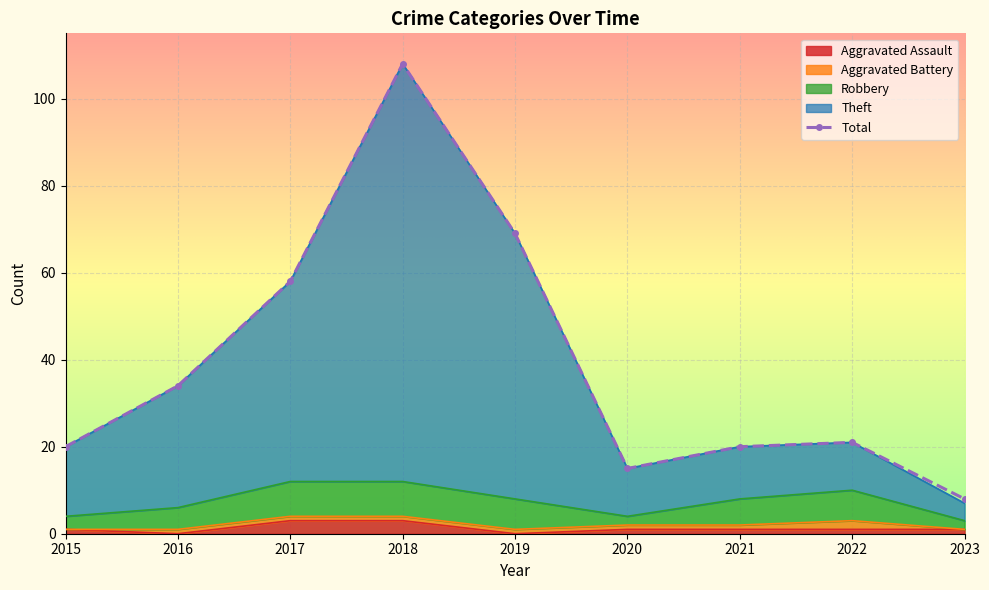

Reading left to right, extract all data points from this chart.

20	34	58	108	69	15	20	21	8